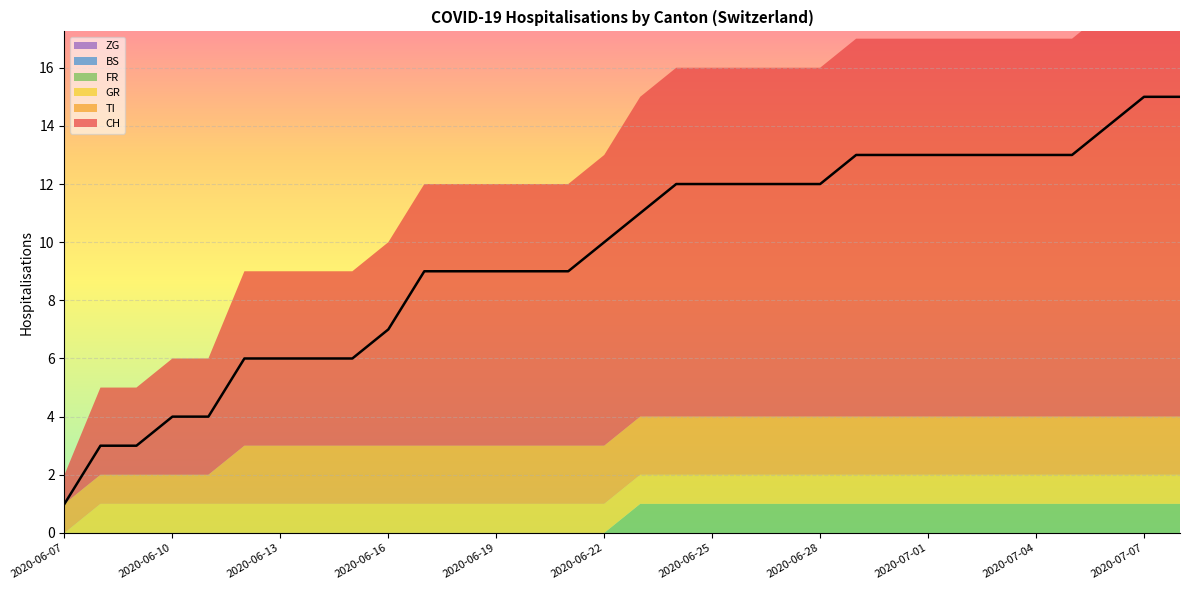

Does the chart display data point markers on the line(s)?

No